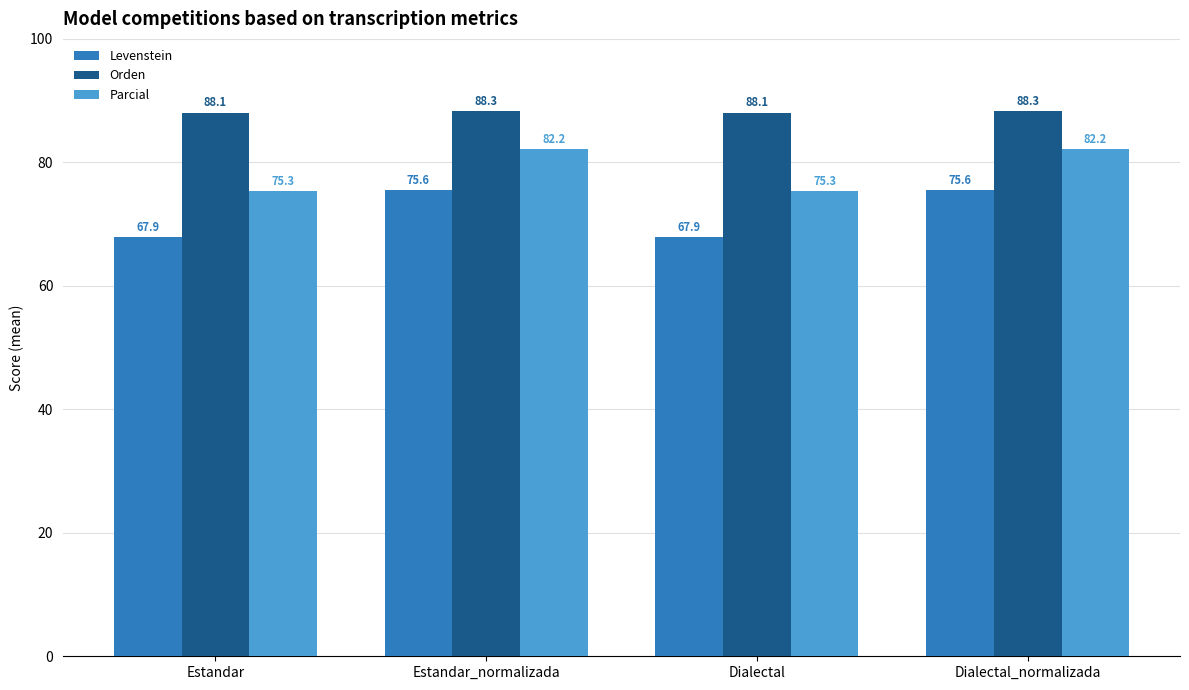

Reading right to left, what are all the values shown in this chart?

Levenstein: 75.6	67.9	75.6	67.9
Orden: 88.3	88.1	88.3	88.1
Parcial: 82.2	75.3	82.2	75.3